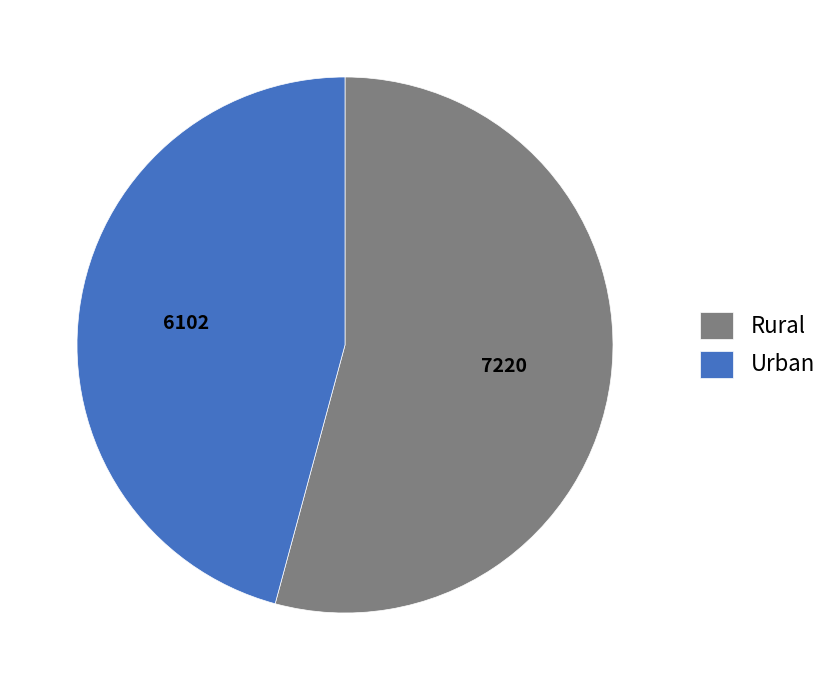

Count the number of slices in the pie.

2